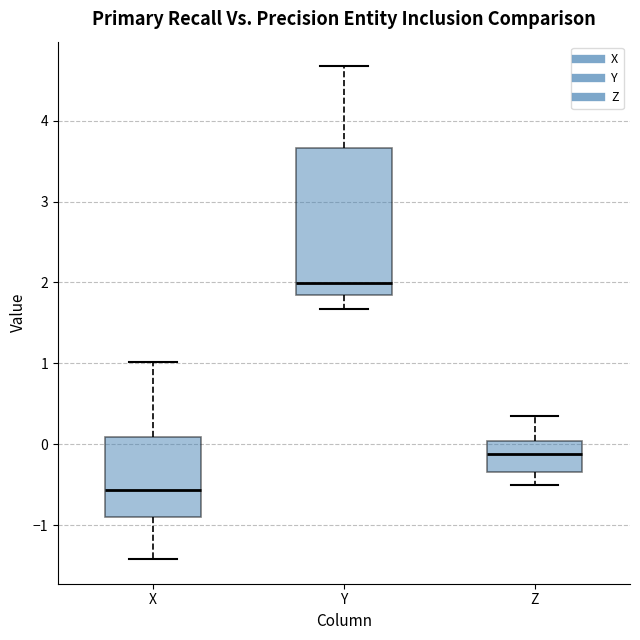

Reading left to right, read every box against the y-axis: the position of its median line, the range the box covers, and the ends of its whiskers. The values are not printed on the chart, so give them approximately, as read against the axis.

X: median -0.6, box -0.9 to 0.1, whiskers -1.4 to 1.0
Y: median 2.0, box 1.9 to 3.7, whiskers 1.7 to 4.7
Z: median -0.1, box -0.3 to 0.0, whiskers -0.5 to 0.4